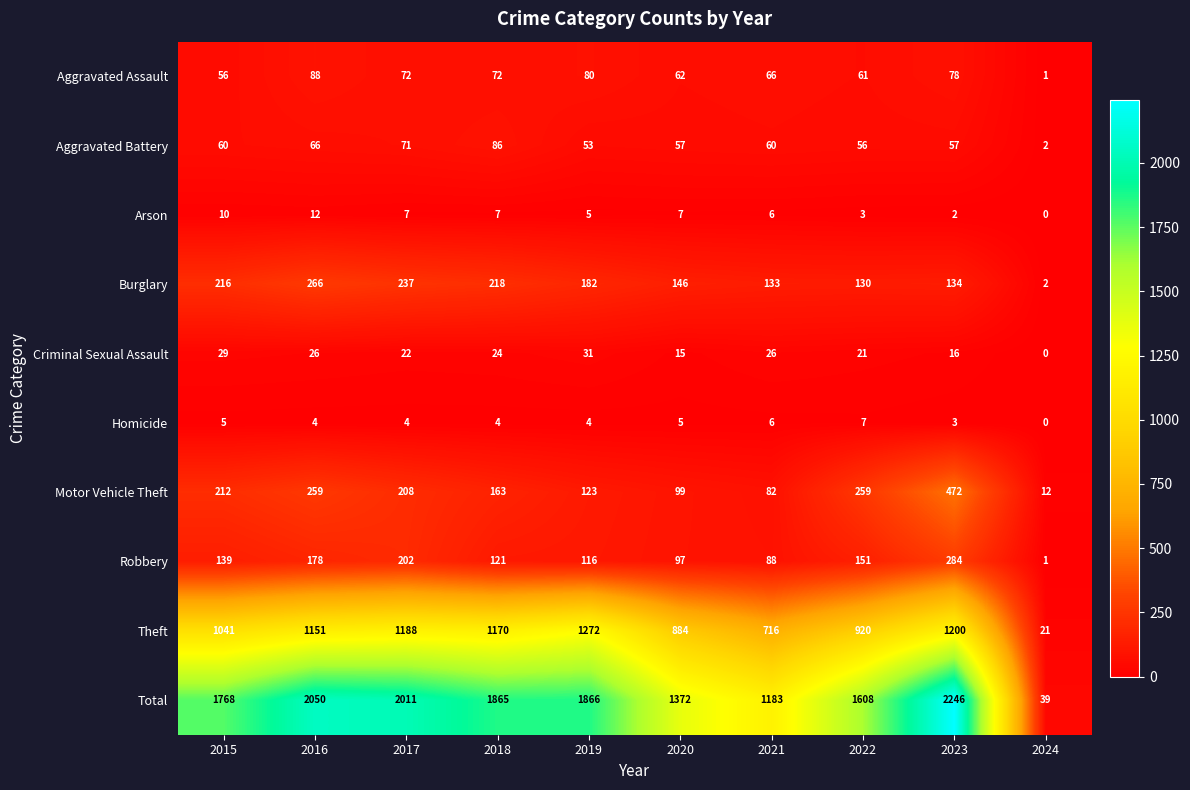

At how many categories does at least one series exceed 1628?

6